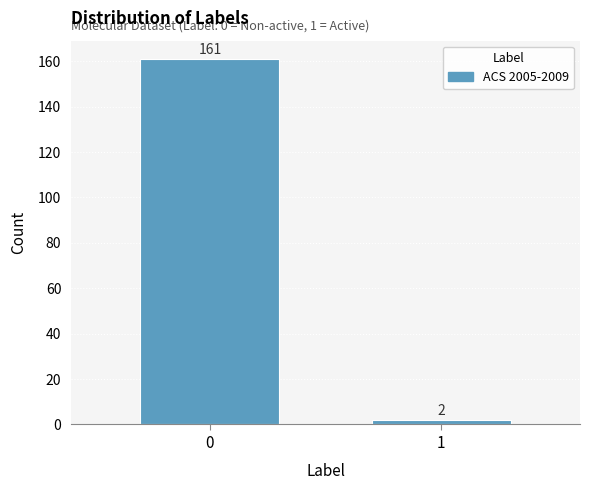

Reading right to left, transcribe all the data shown in this chart.

2	161